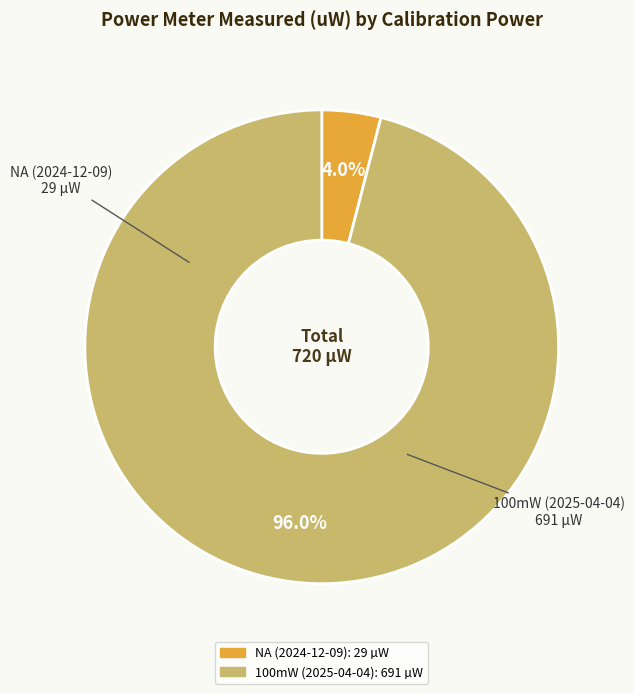

How many slices are in this pie chart?

2